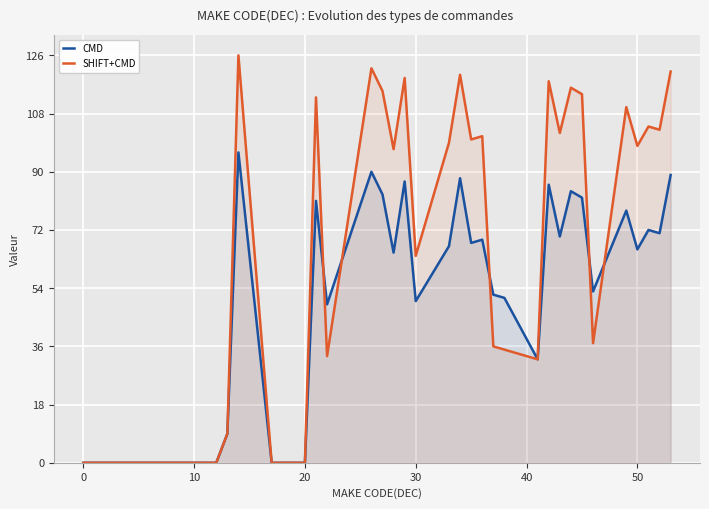

How many data points in CMD are less than 53?

20